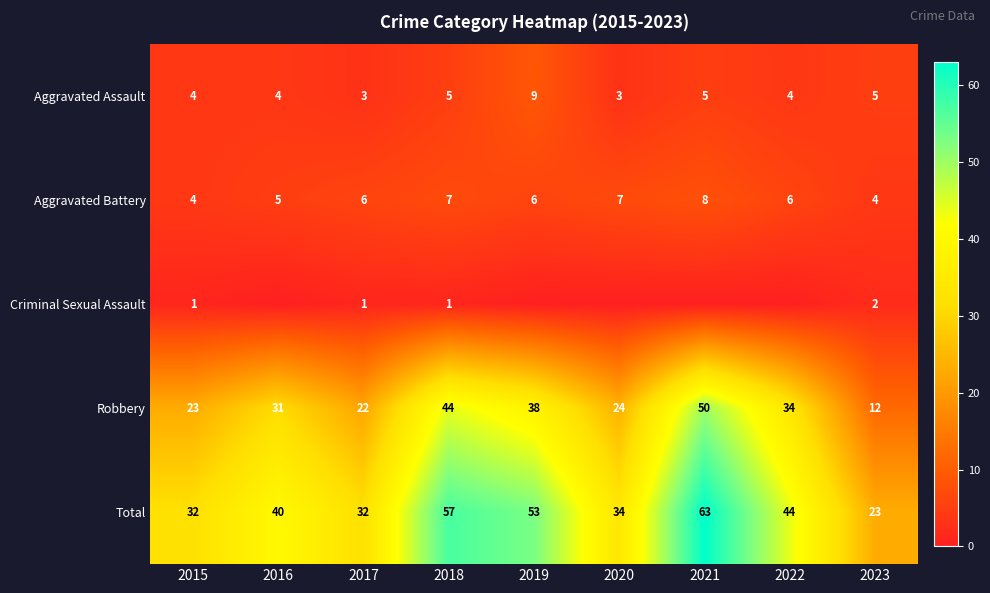

What is the spread (max minus min) of values at 2018?

56